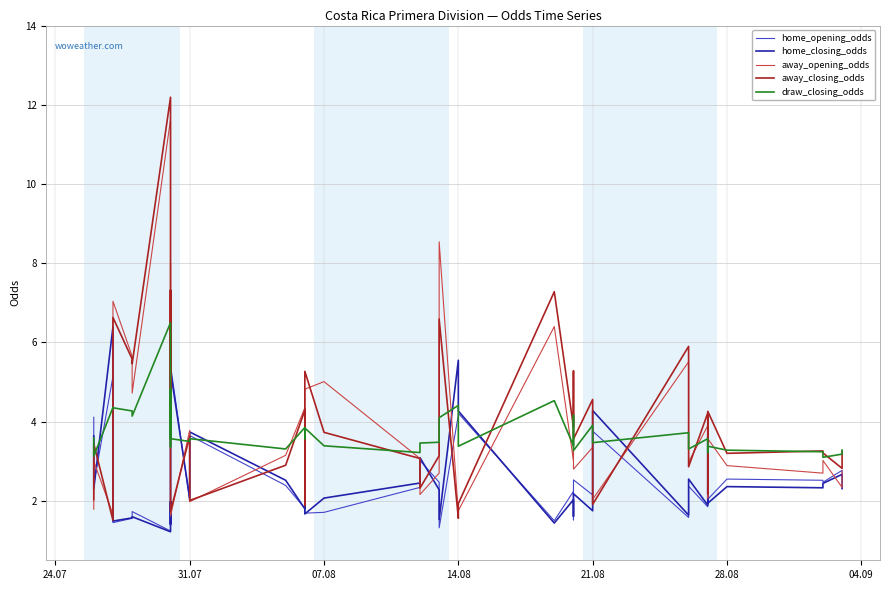

How many values in the away_closing_odds series are below 3?

13